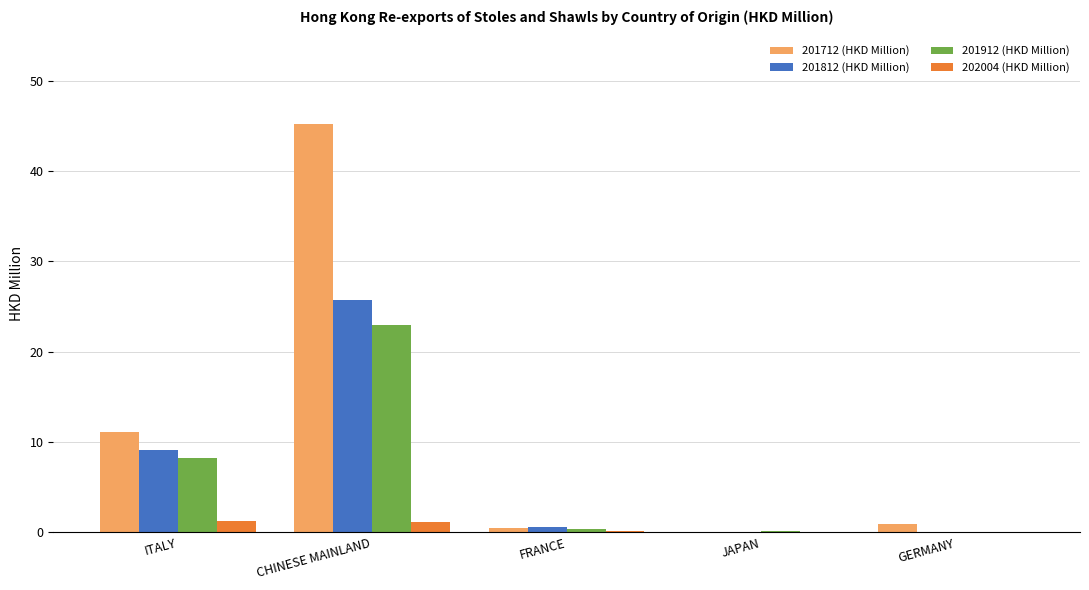

The 201912 (HKD Million) series shows 40.4 at CHINESE MAINLAND. True or false?

False